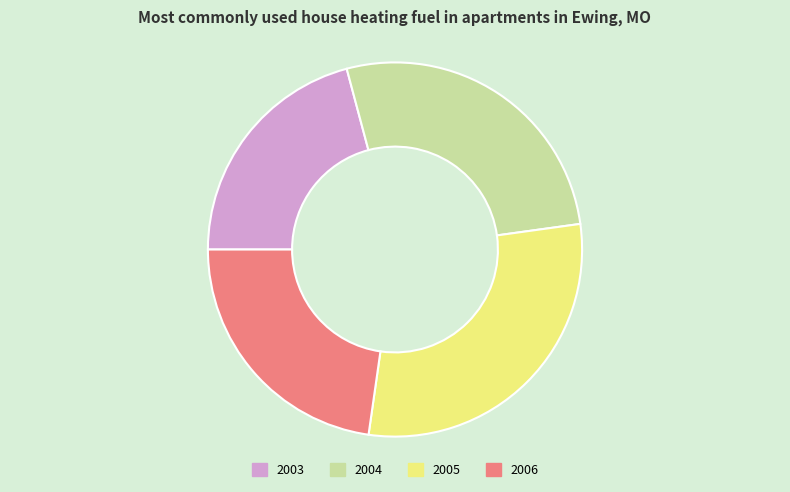

Combined, do 2006 and 2005 account for over 50%?

Yes